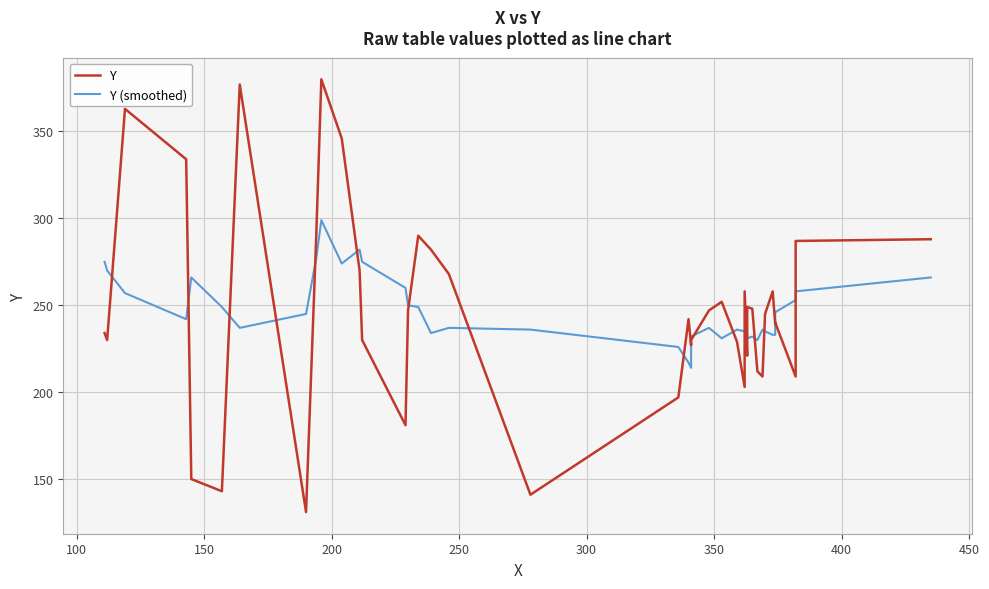

True or false: Y (smoothed) has more than 2 points higher than both neighbors.

True